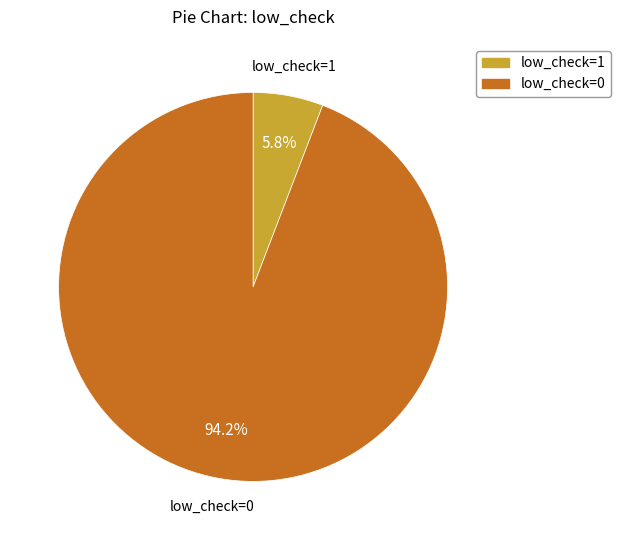

Which slice is the largest?

low_check=0